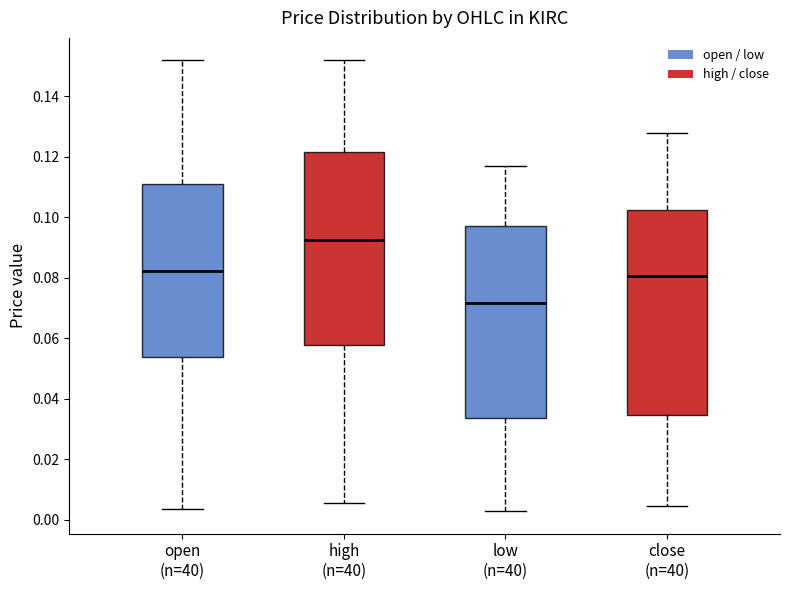

Where is the upper edge of the box for low (n=40) on the y-axis? The values are not printed on the chart, so give them approximately, as read against the axis.

0.098